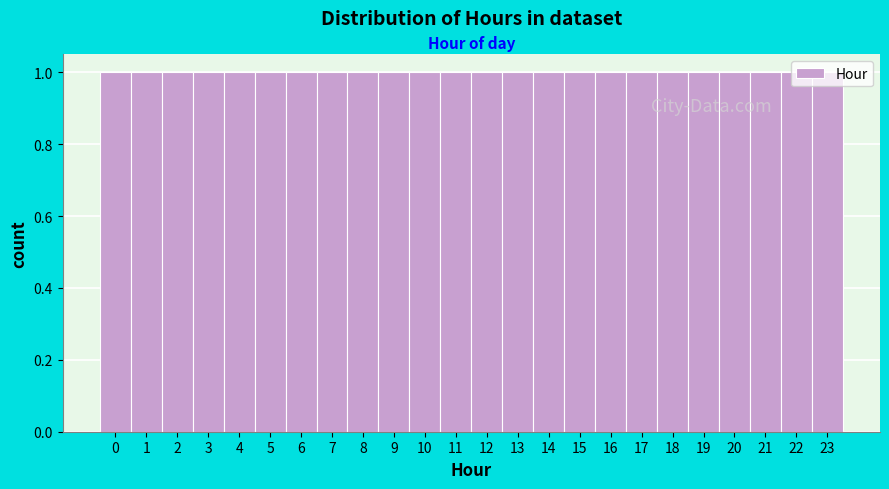

How tall is the bar that spans 14.5 to 15.5 on the x-axis? The values are not printed on the chart, so give them approximately, as read against the axis.

1